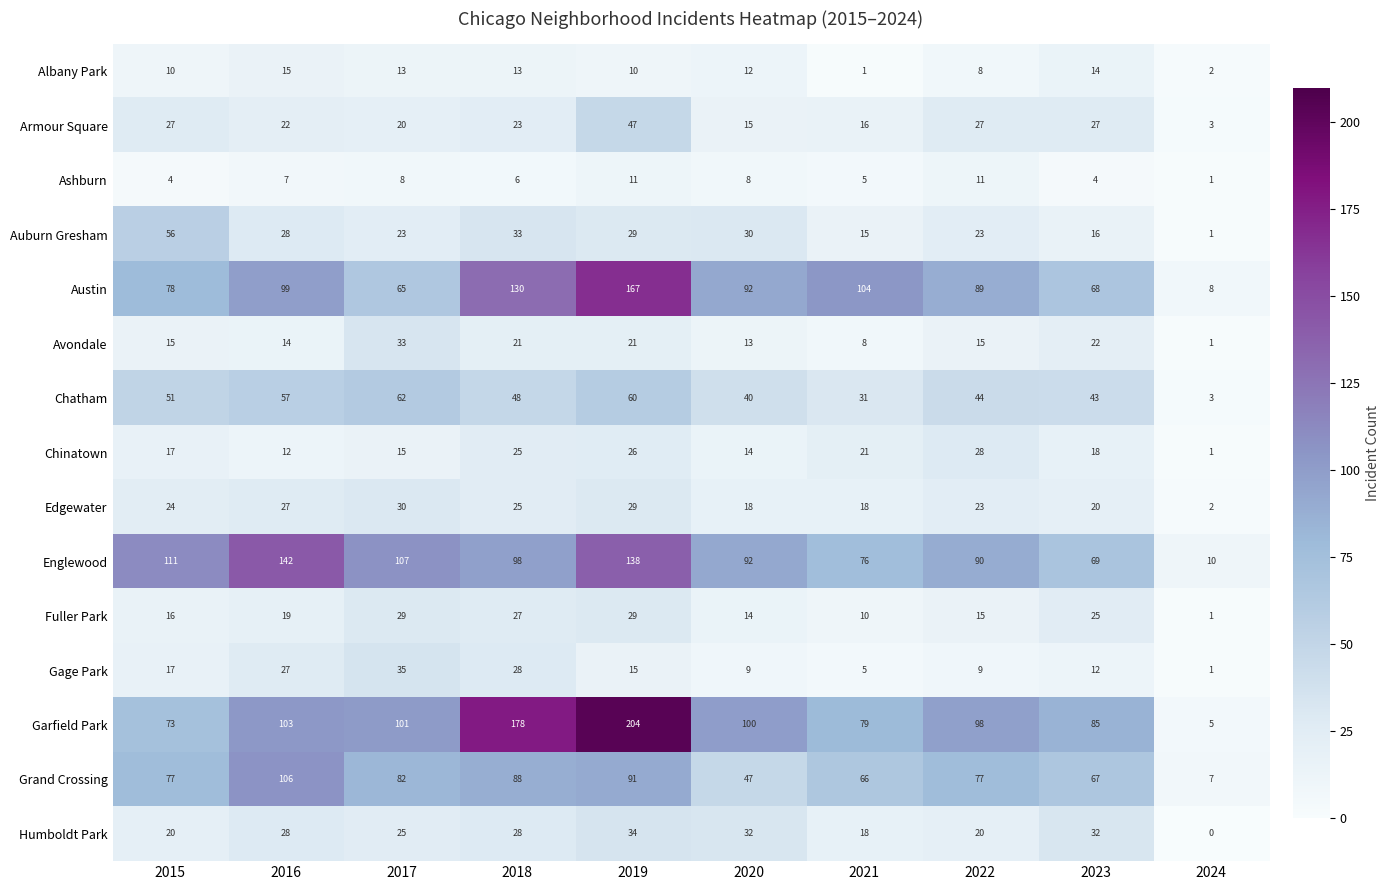

What is the total value across all series at 2024?

46